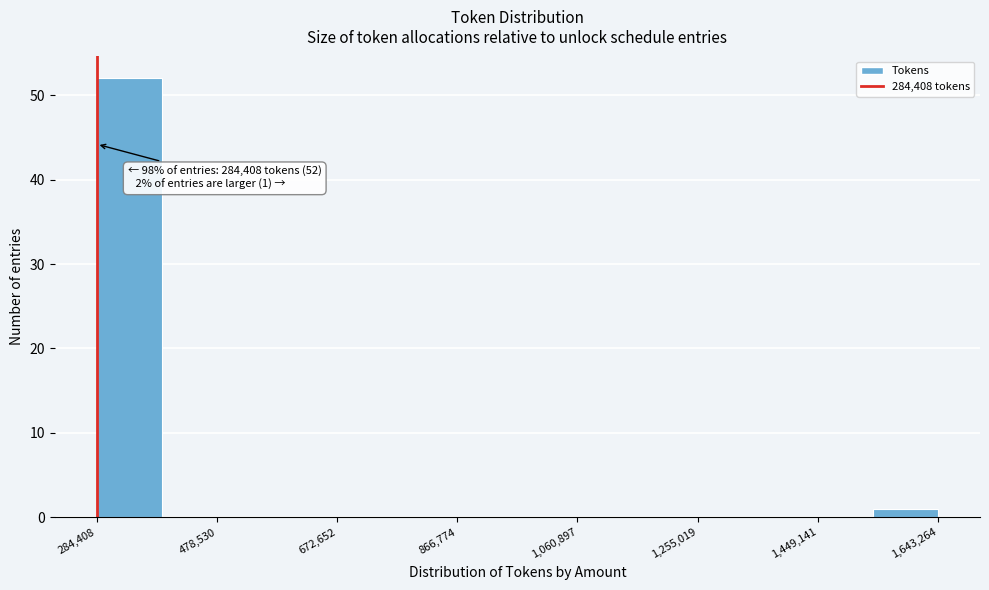

Which range on the x-axis has the tallest bar?

280000 to 380000